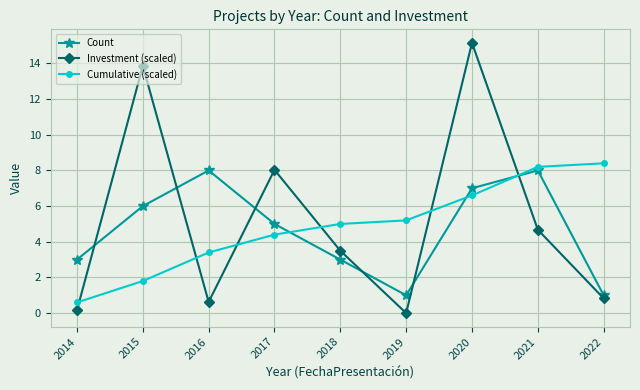

How many data points in Count are less than 5?

4